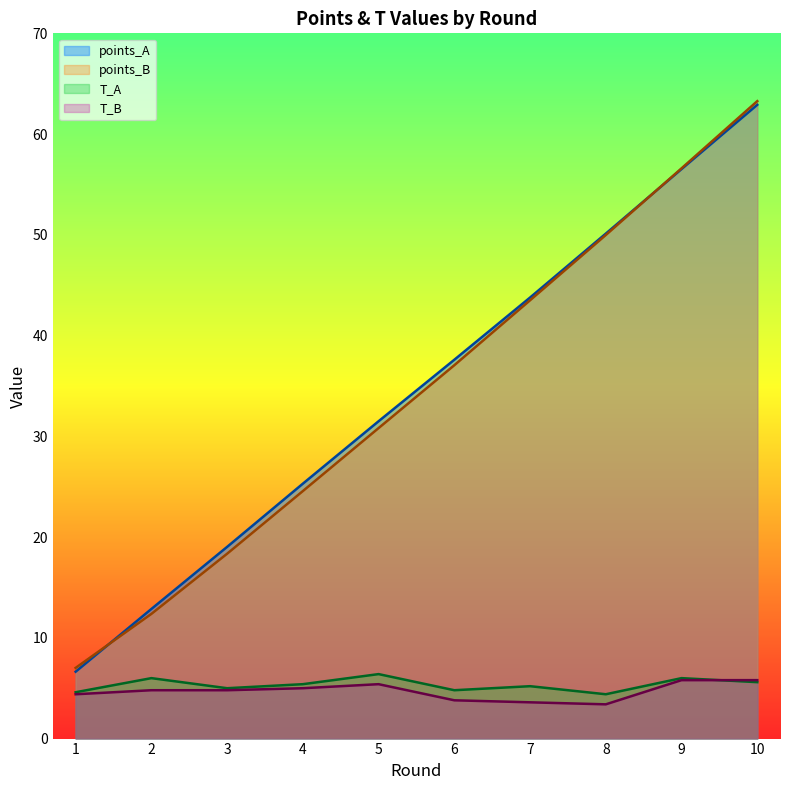

At 4, list the series in order from smallest to largest.

T_B, T_A, points_B, points_A